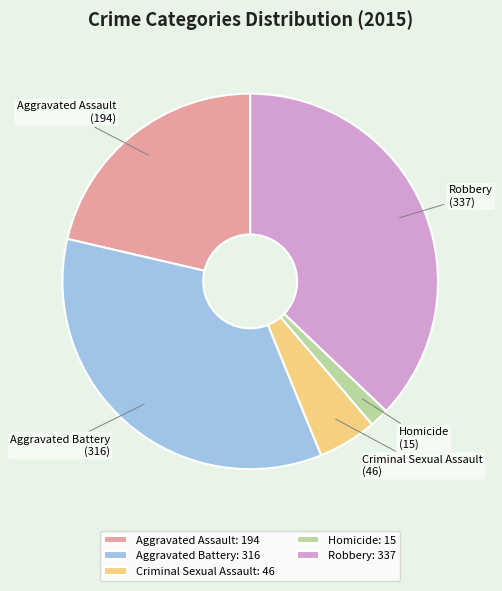

Rank the categories by value from lowest to highest.

Homicide, Criminal Sexual Assault, Aggravated Assault, Aggravated Battery, Robbery